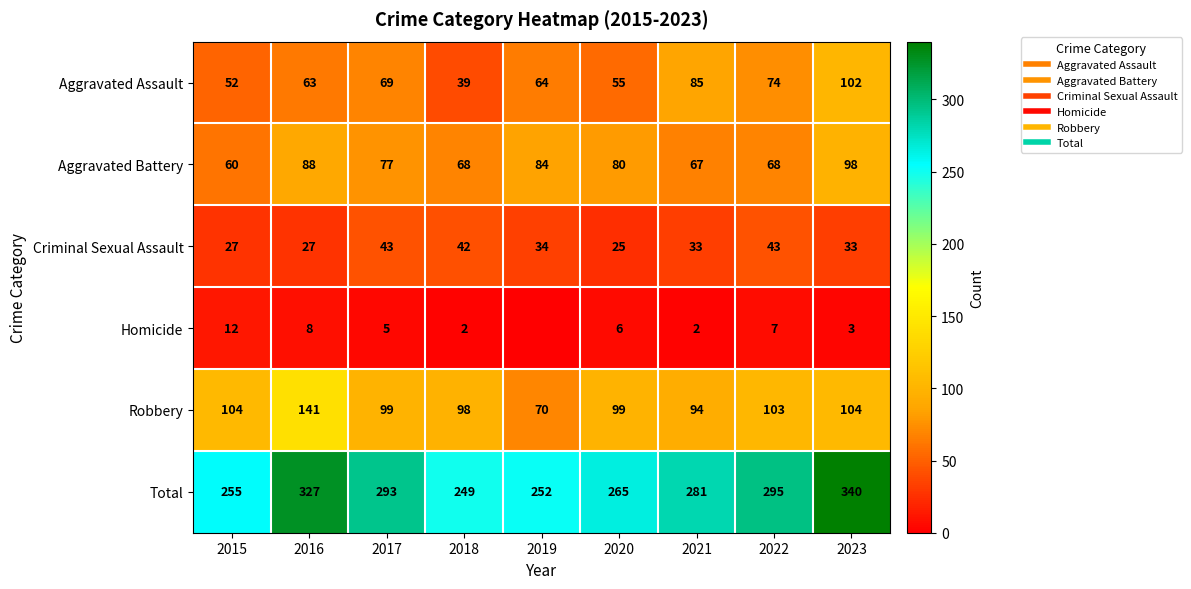

How many categories are shown in the chart?

9